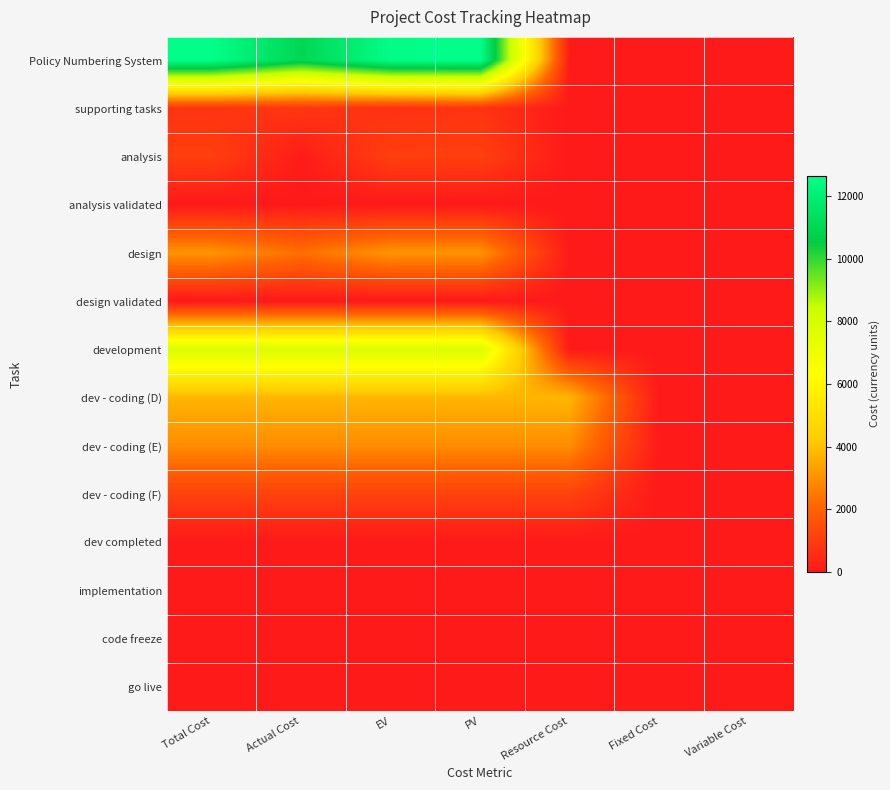

List the series in order of their peak value, highest first.

Policy Numbering System, development, dev - coding (D), design, dev - coding (E), dev - coding (F), analysis, supporting tasks, analysis validated, design validated, dev completed, implementation, code freeze, go live